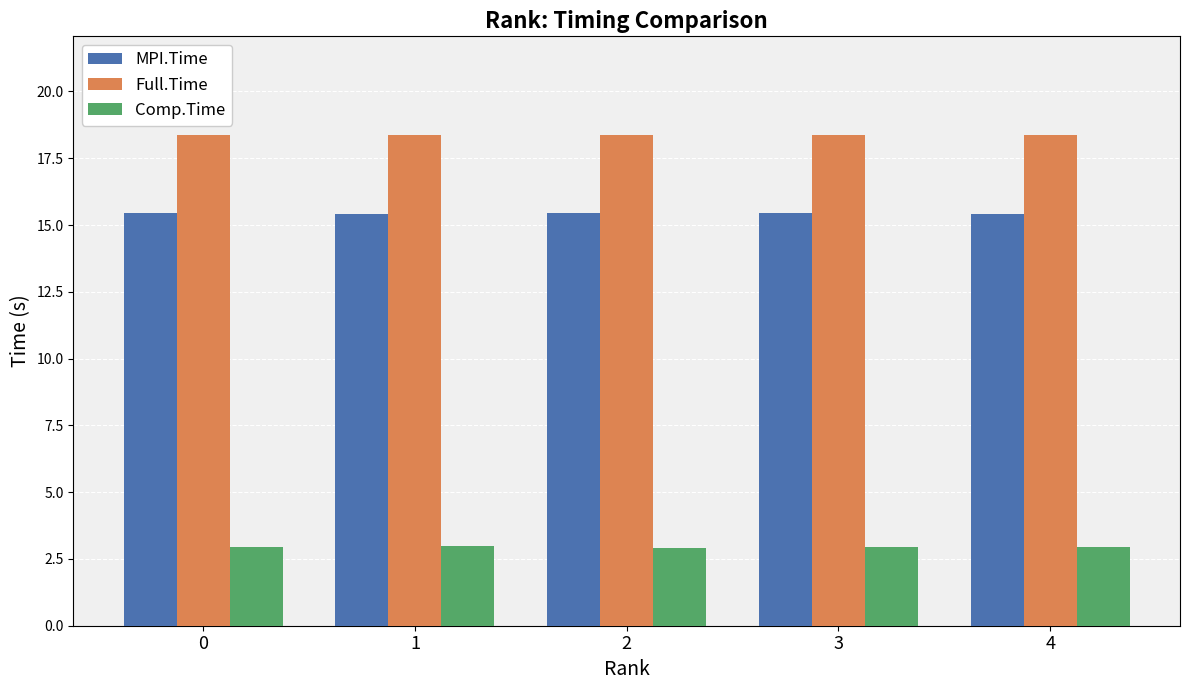

What is the sum of all Comp.Time values?

14.7